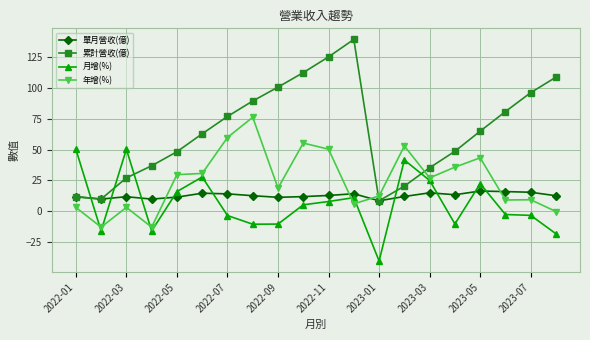

Rank the series by their maximum value, from lowest to highest.

單月營收(億), 月增(%), 年增(%), 累計營收(億)